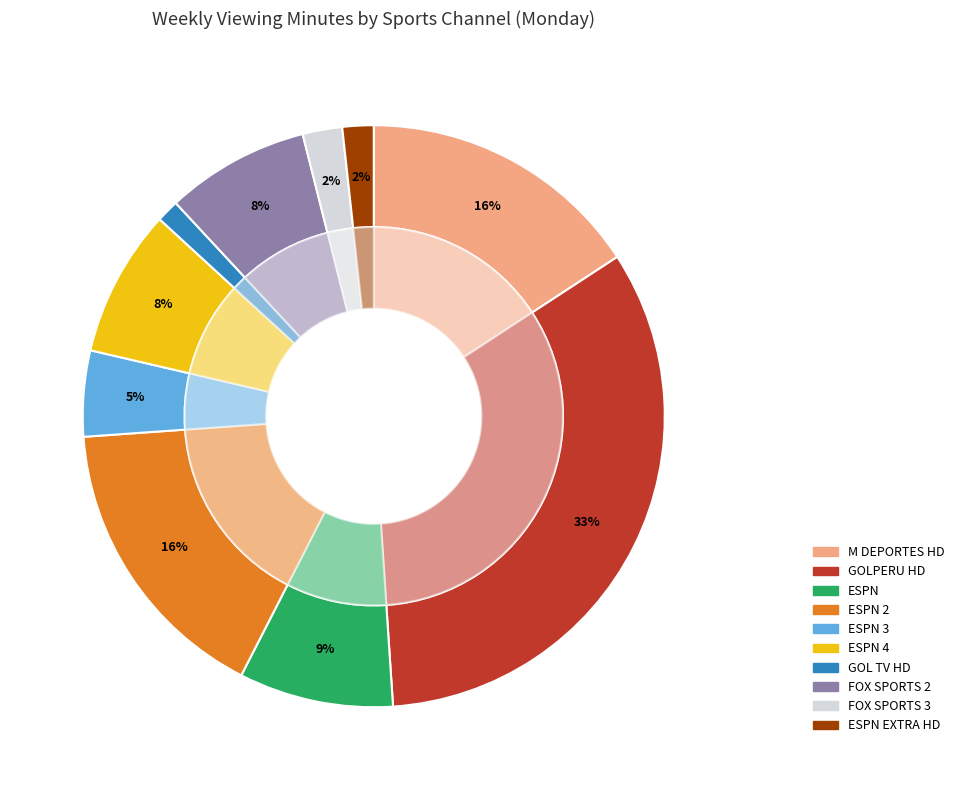

Which slice is the smallest?

GOL TV HD